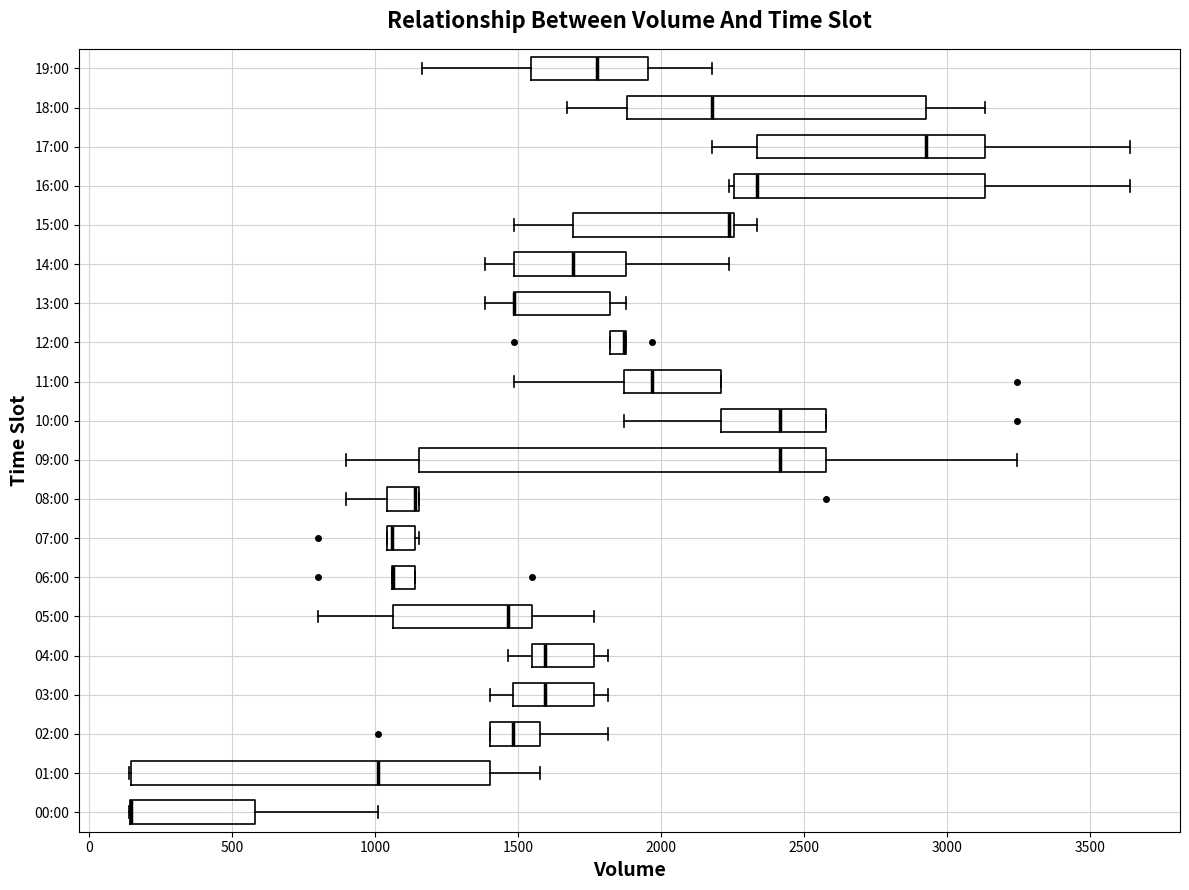

Which box is the widest, from its left edge to its right edge?

09:00